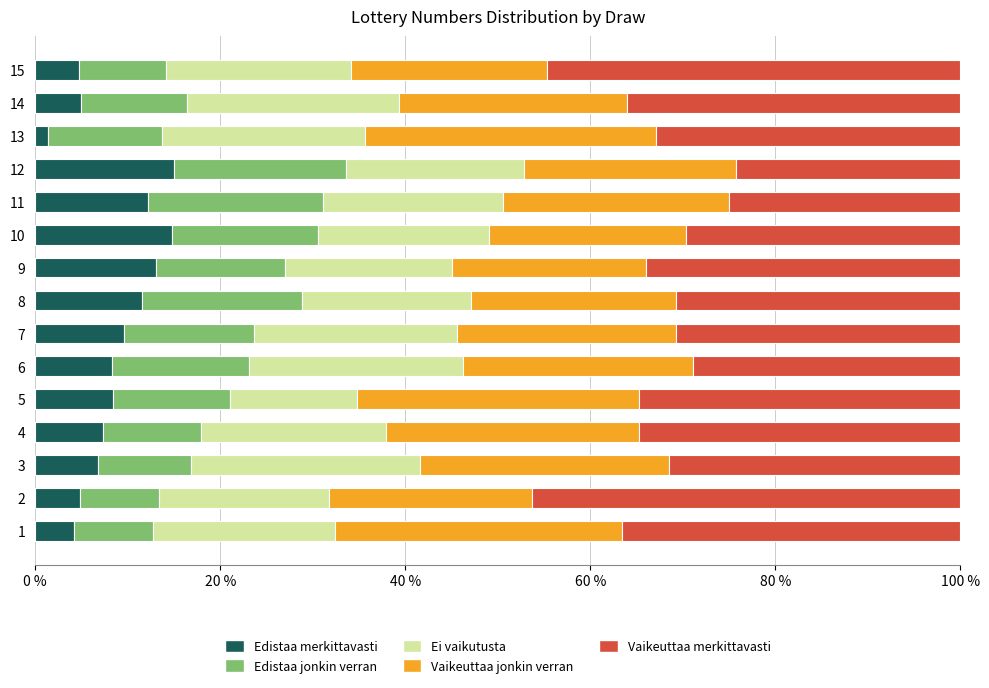

What is the total value across all series at 4?

100.0